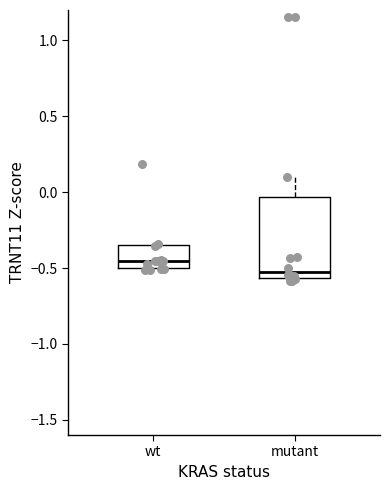

Which box's median line is the lowest?

mutant